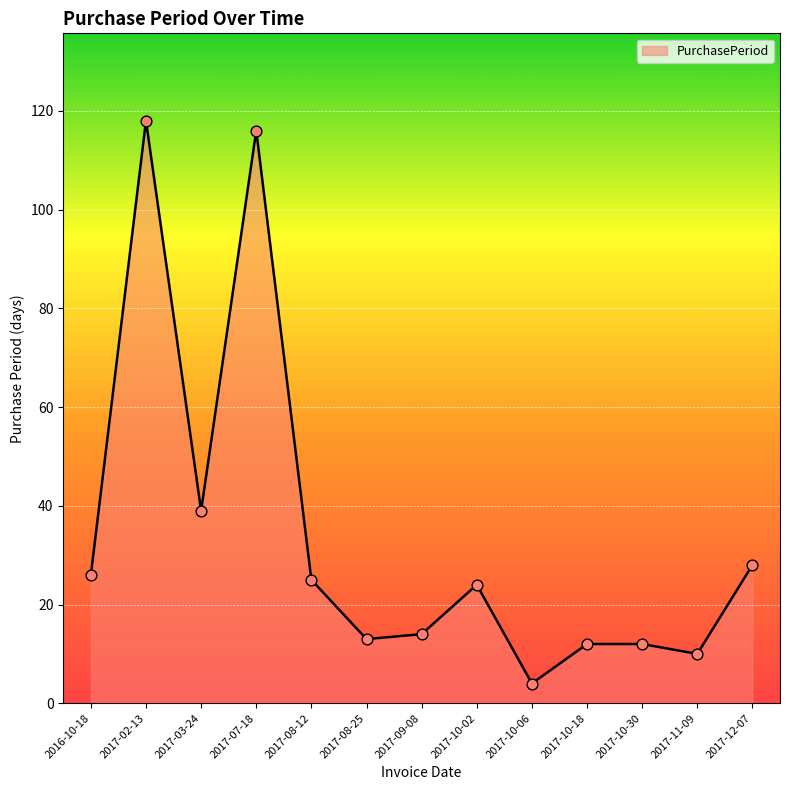

What is the change in value from 2017-09-08 to 2017-10-02?

+10